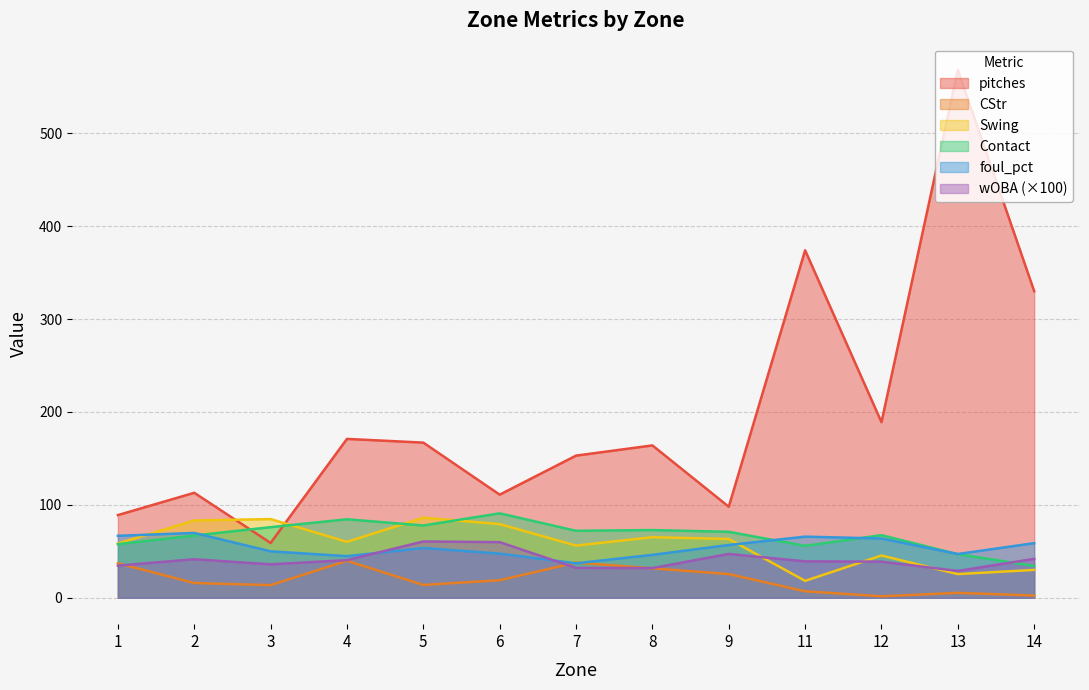

At how many categories does at least one series exceed 57?

13